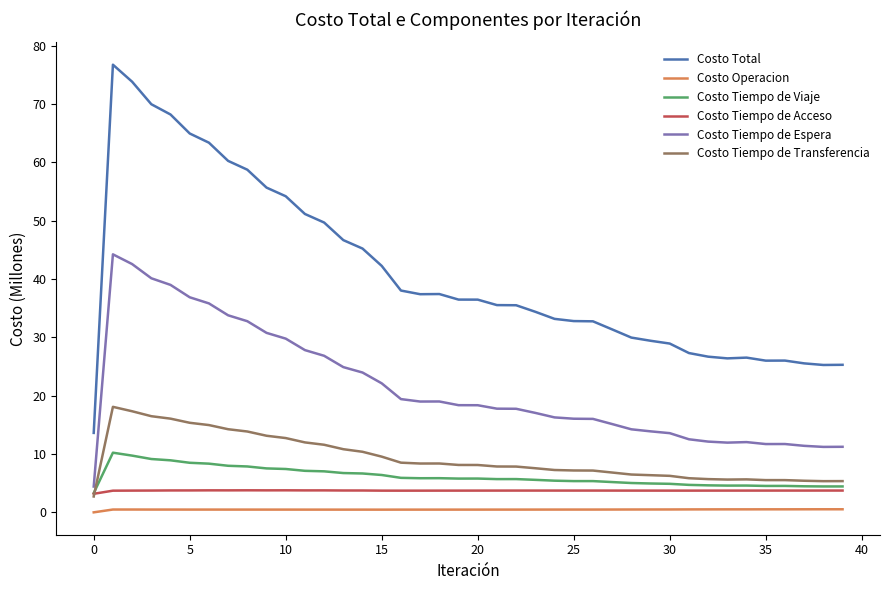

Which series has the largest range (max minus min)?

Costo Total